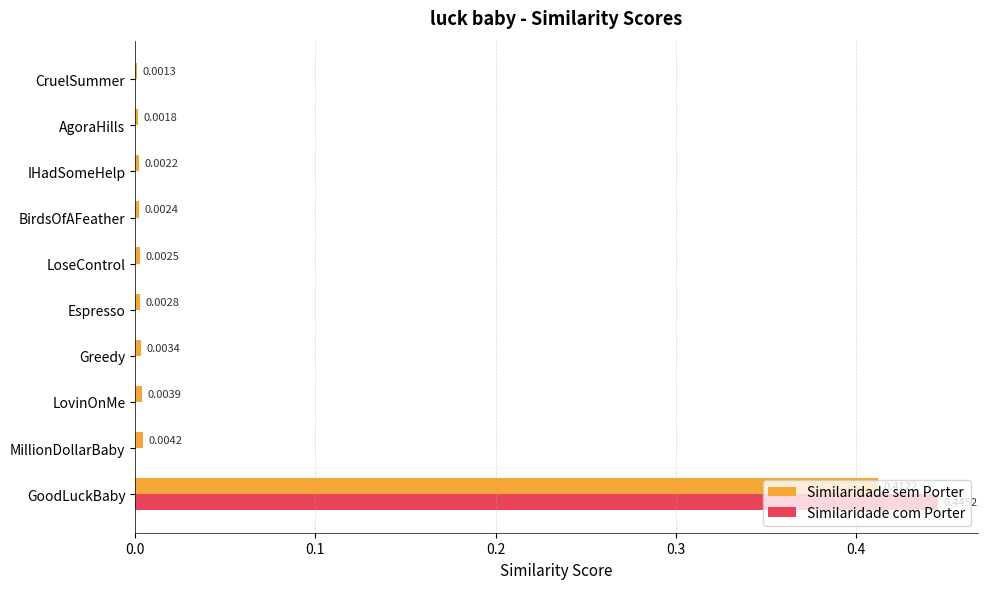

Which category has the highest value in the Similaridade com Porter series?

GoodLuckBaby